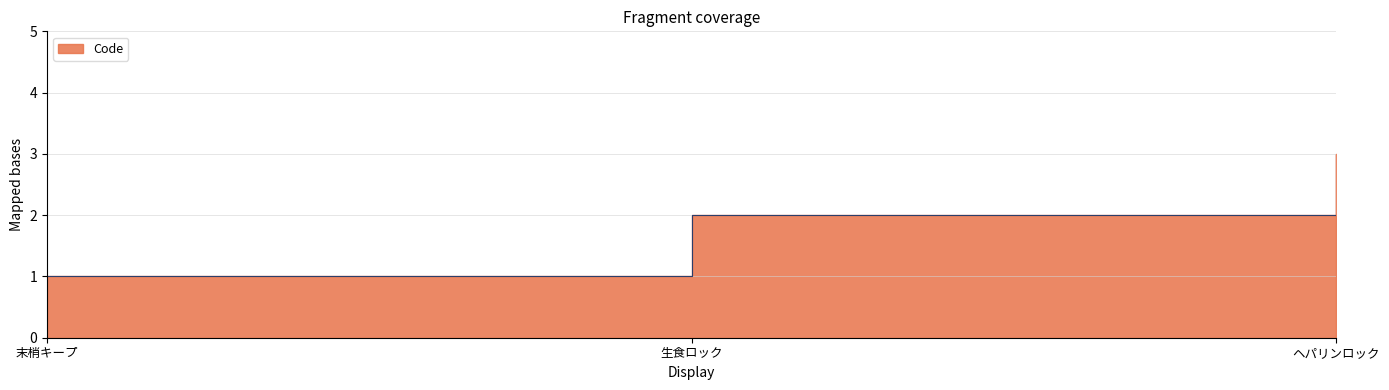

What is the label of the 2nd point from the left?

生食ロック